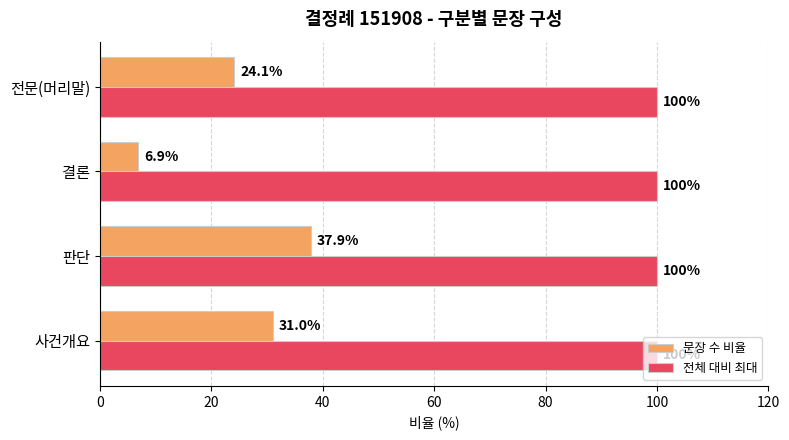

What are all the series names shown in the legend?

문장 수 비율, 전체 대비 최대